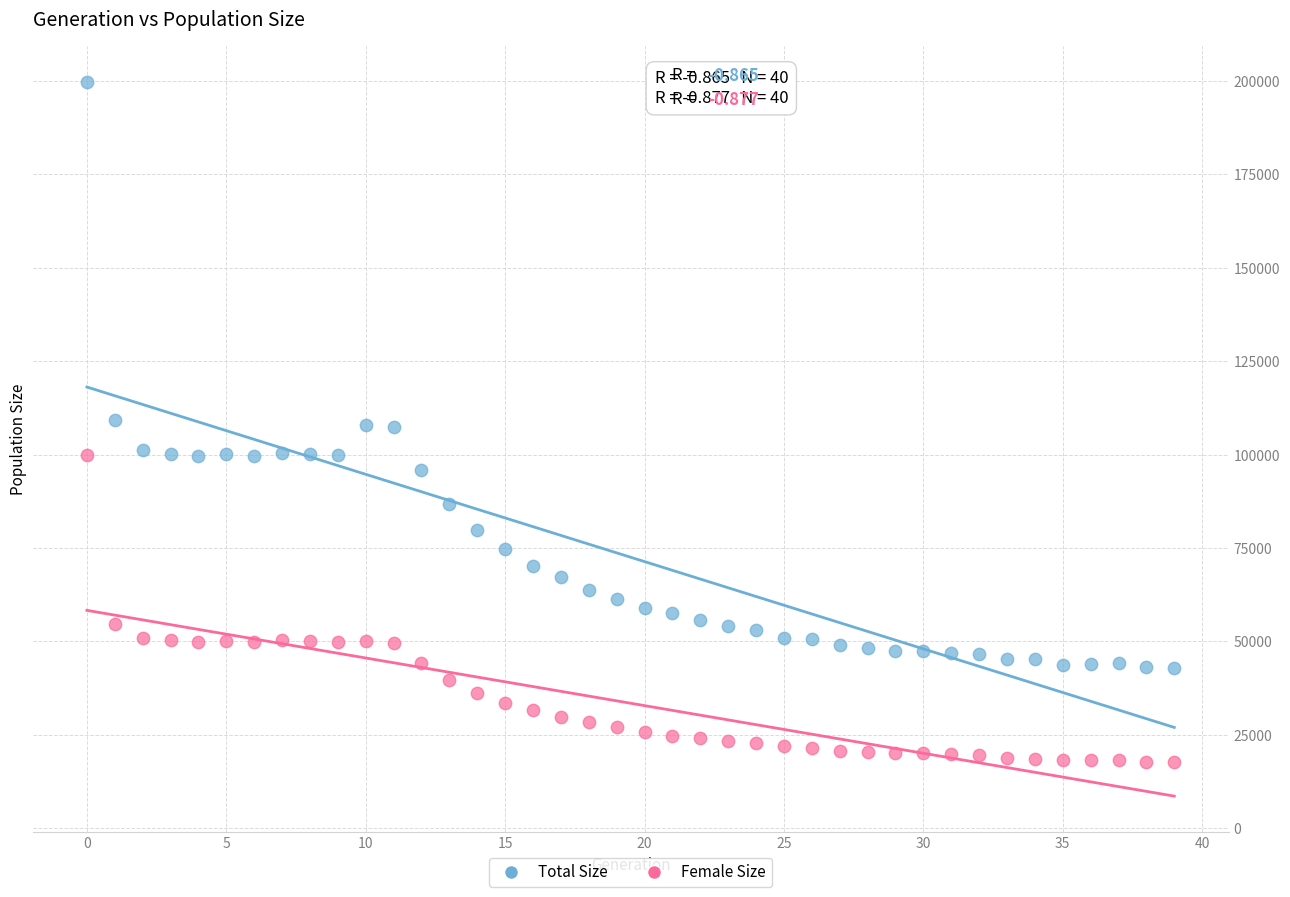

Across all data points, what is the range of Y values (max minus min)?

181996